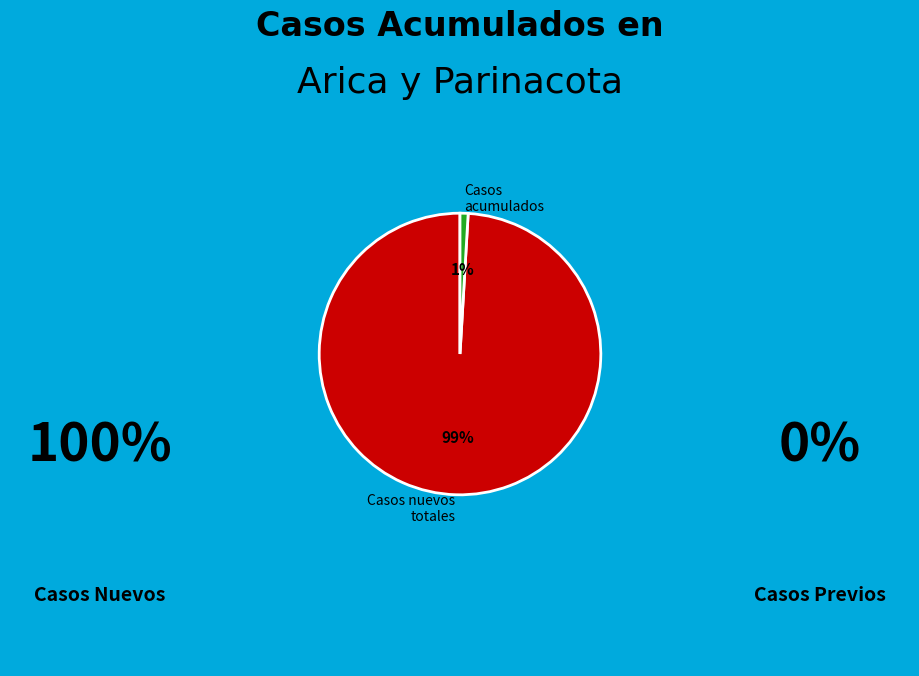

What percentage is the Casos nuevos totales slice, to the nearest percent?

99%